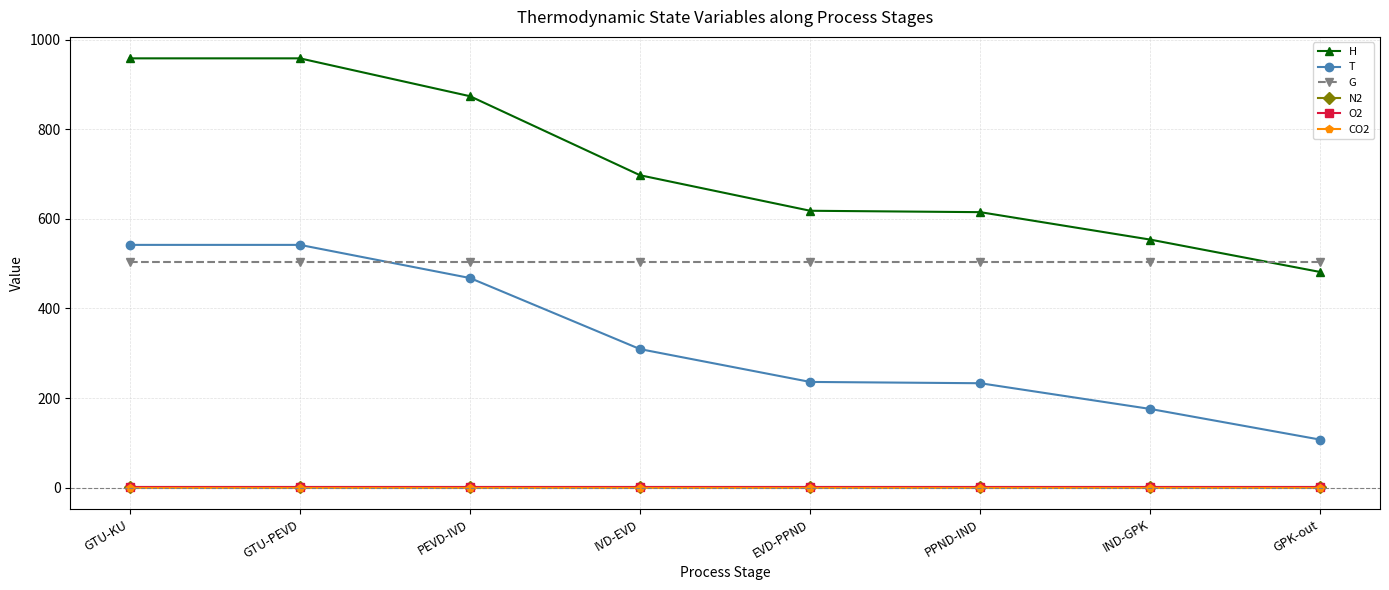

Count the number of categories in the chart.

8